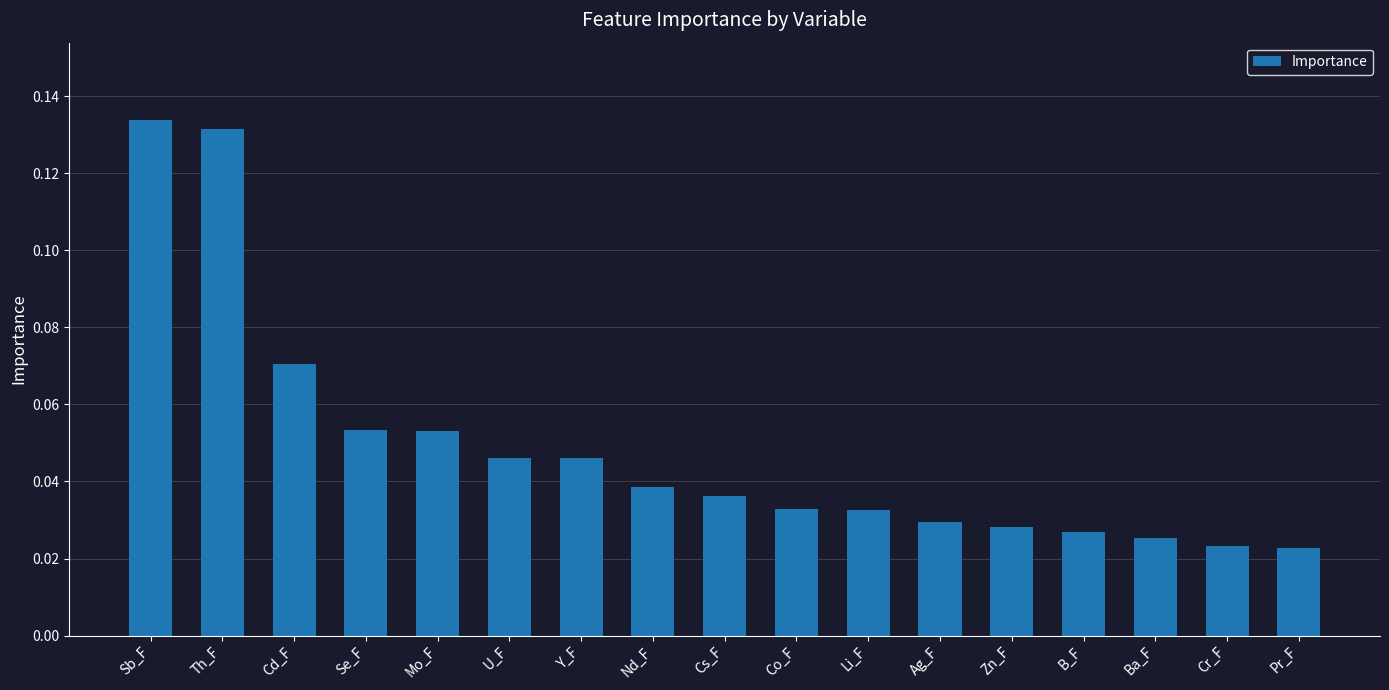

What position from the left is Pr_F?

17